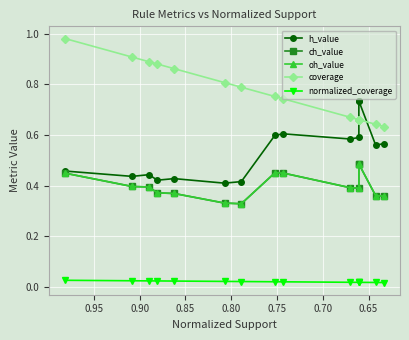

What is the difference between the maximum and minimum values in the oh_value series?

0.2